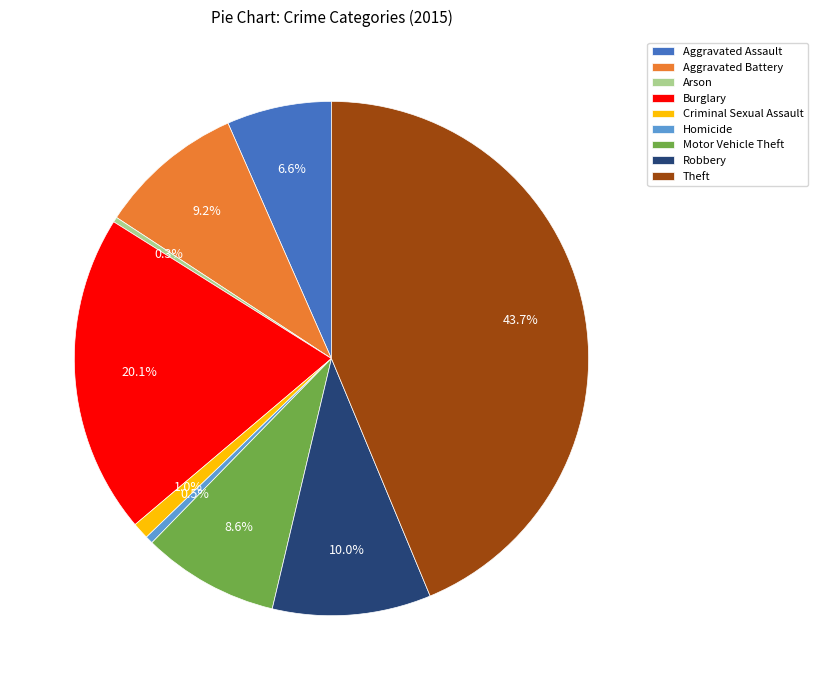

To the nearest percent, what is the difference between the Motor Vehicle Theft and Theft slice percentages?

35%